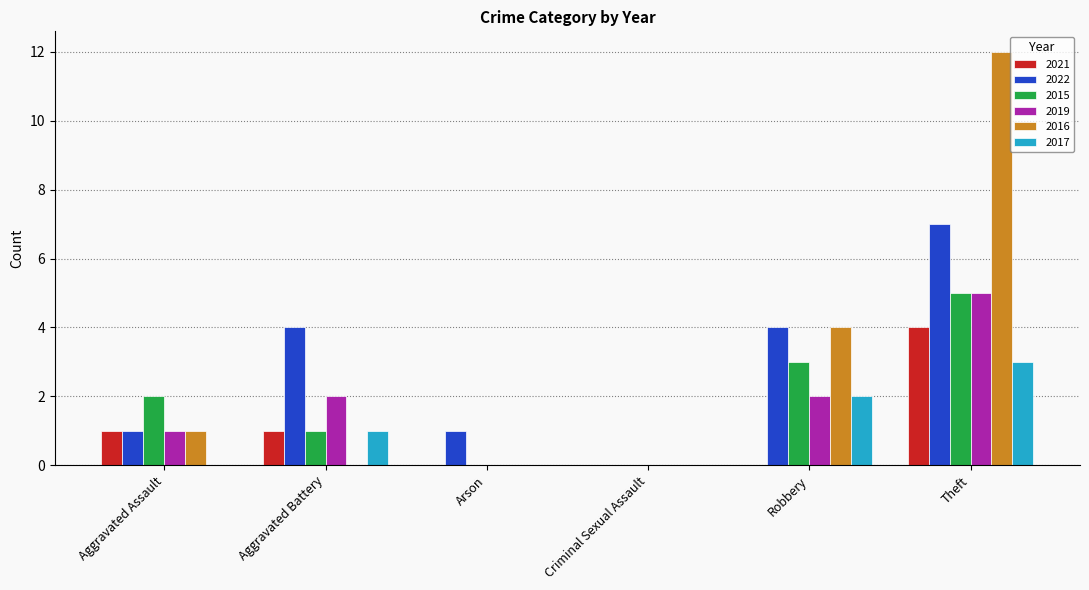

What is the sum of the 2015 values at Aggravated Battery and Criminal Sexual Assault?

1